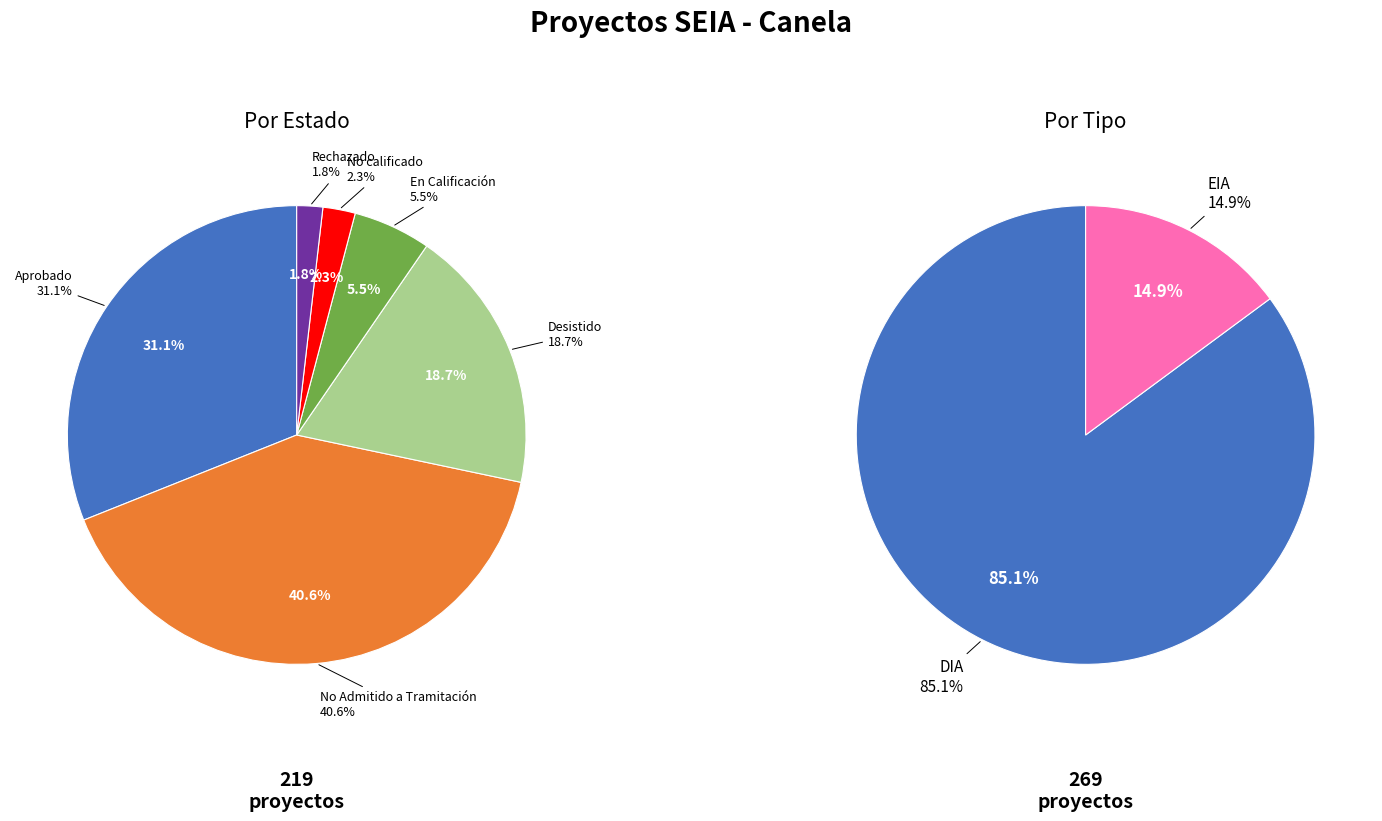

How many slices are in this pie chart?

6